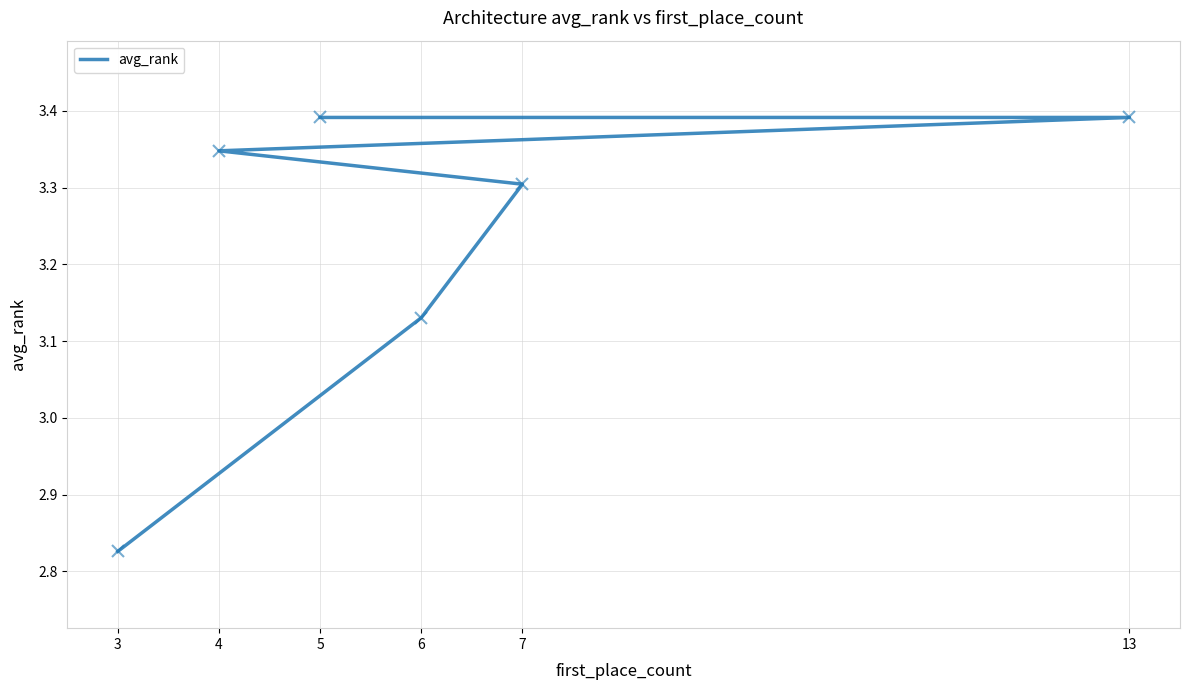

Reading right to left, extract all data points from this chart.

5=3.4	13=3.4	4=3.3	7=3.3	6=3.1	3=2.8